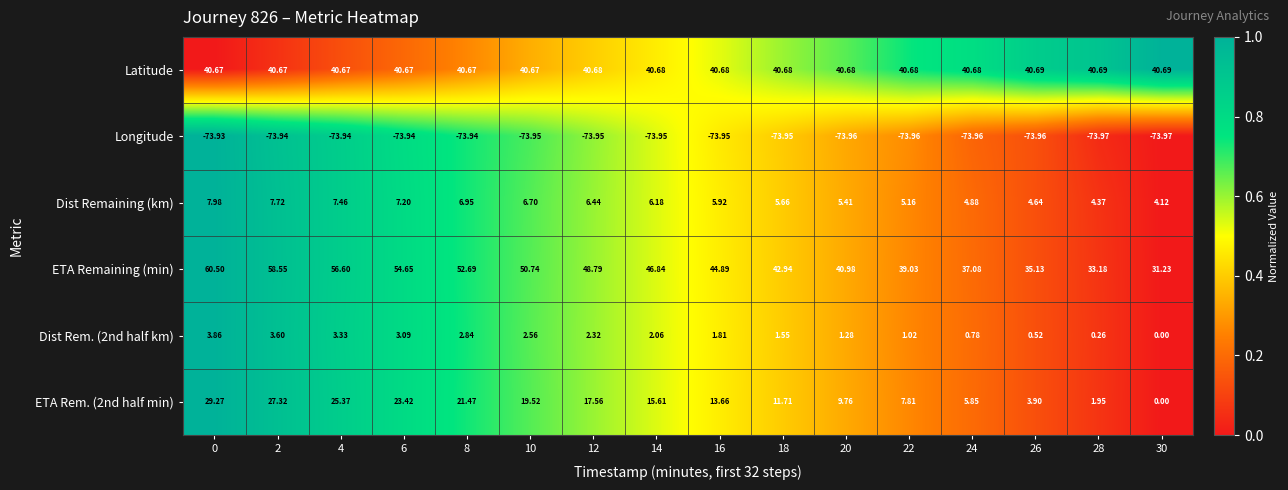

Which series has the largest total across all categories?

ETA Remaining (min)